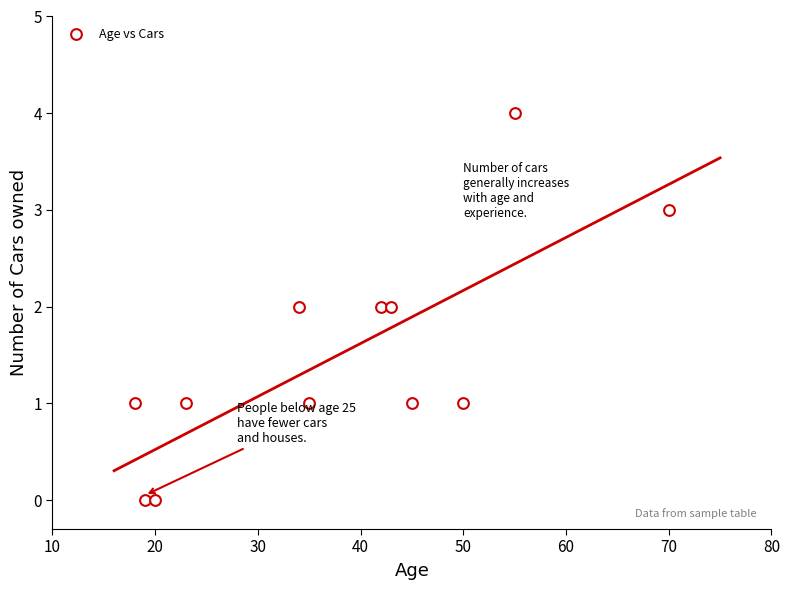

What is the range of Y values (max minus min)?

4